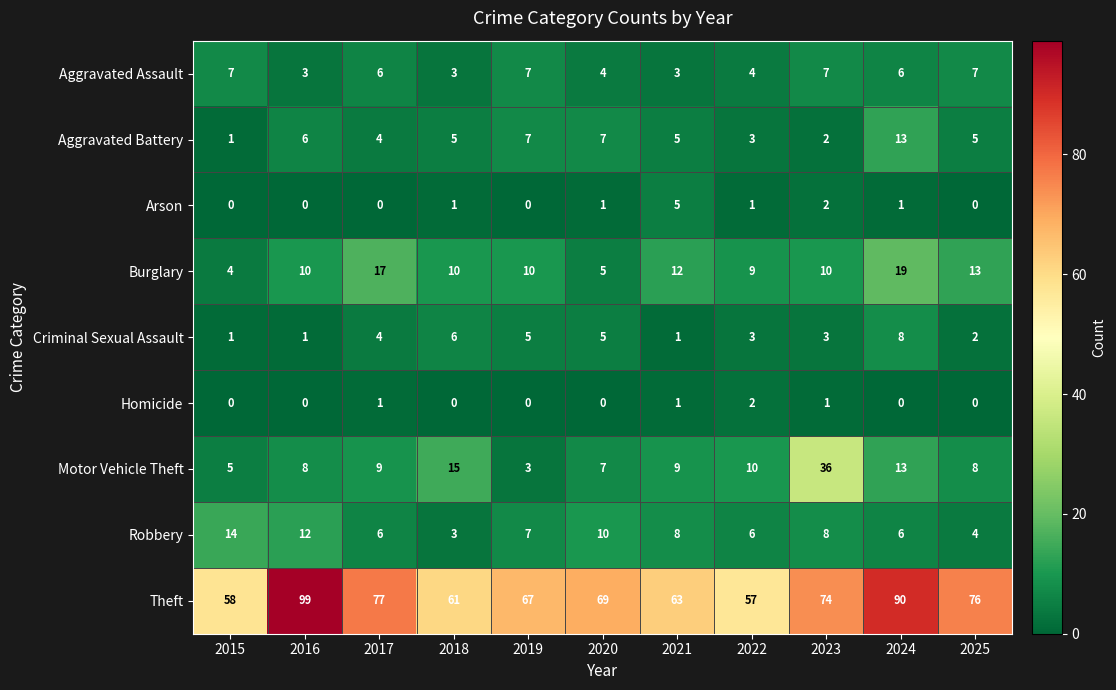

The Burglary series shows 16 at 2019. True or false?

False